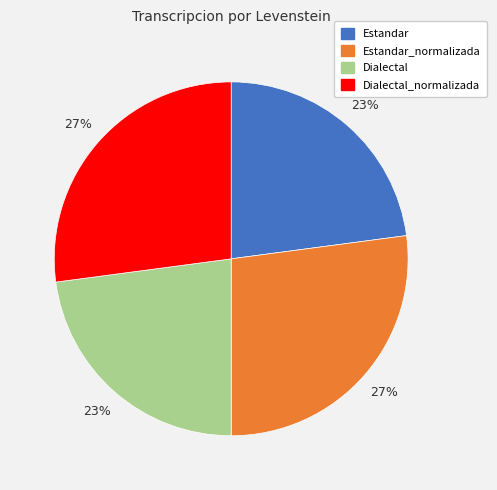

Approximately how many times larger is the value at Dialectal compared to Estandar?

1.0